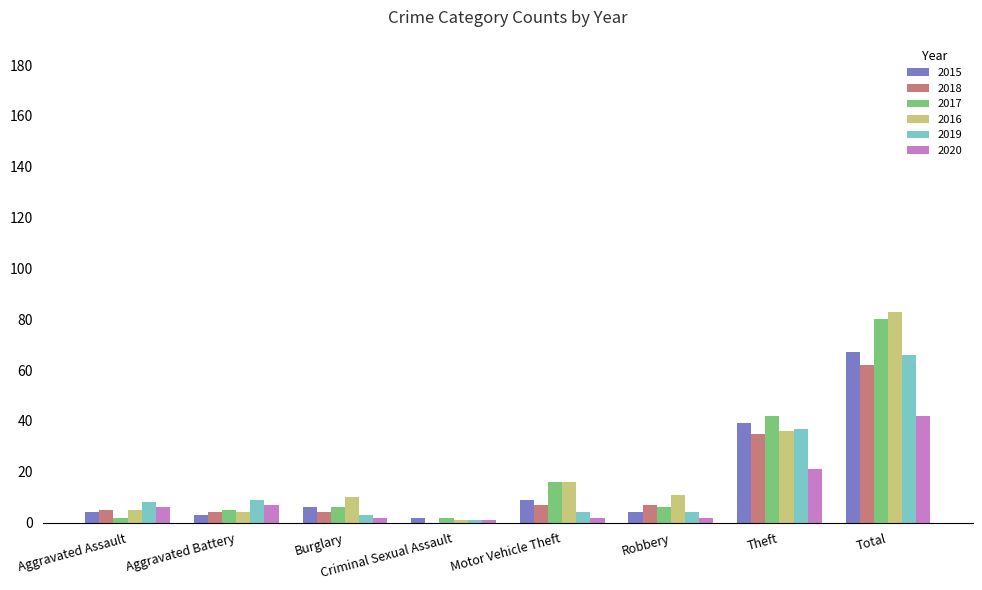

The 2018 series shows 20 at Theft. True or false?

False